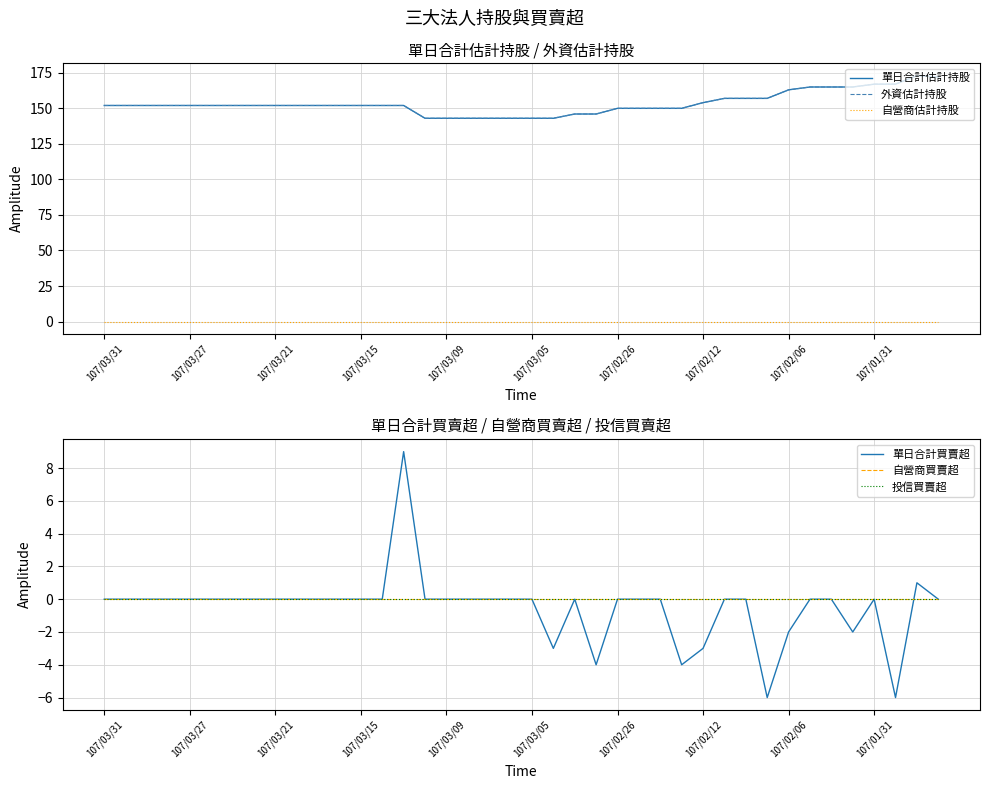

Between 107/01/31 and 25, which is larger?

107/01/31